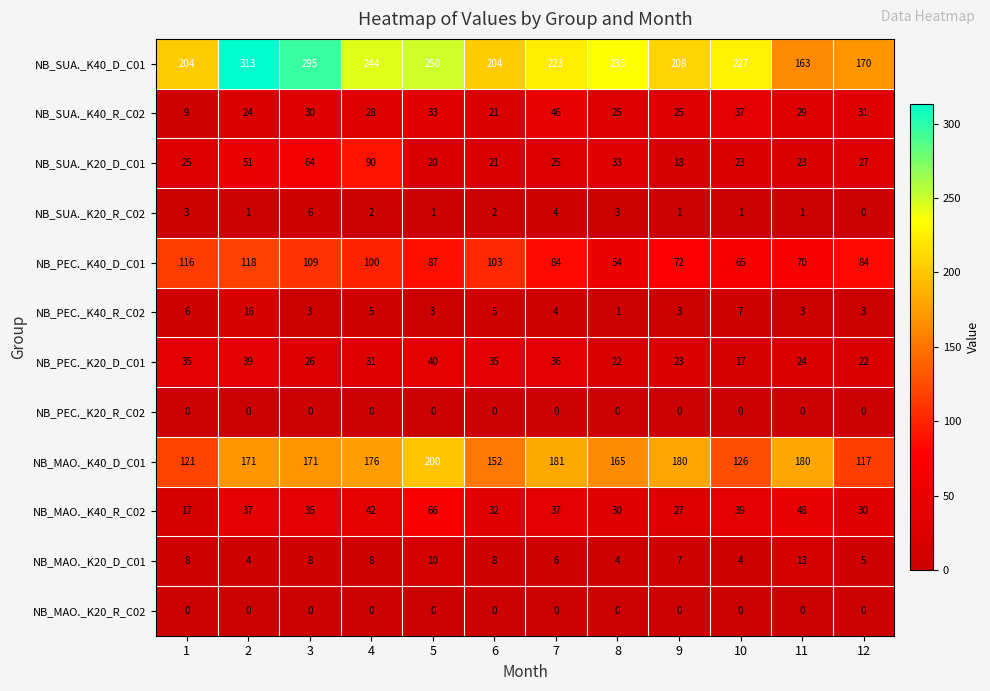

What is the approximate value of NB_PEC._K40_D_C01 at 3, to the nearest 5?

110